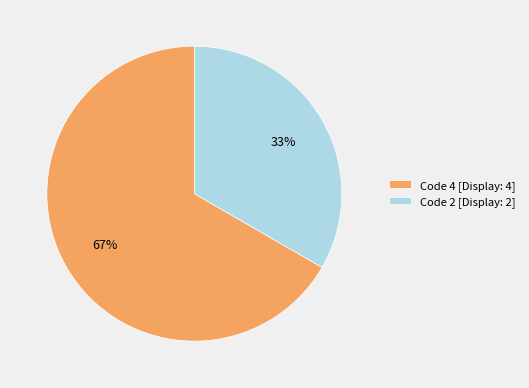

How many segments does this pie chart have?

2